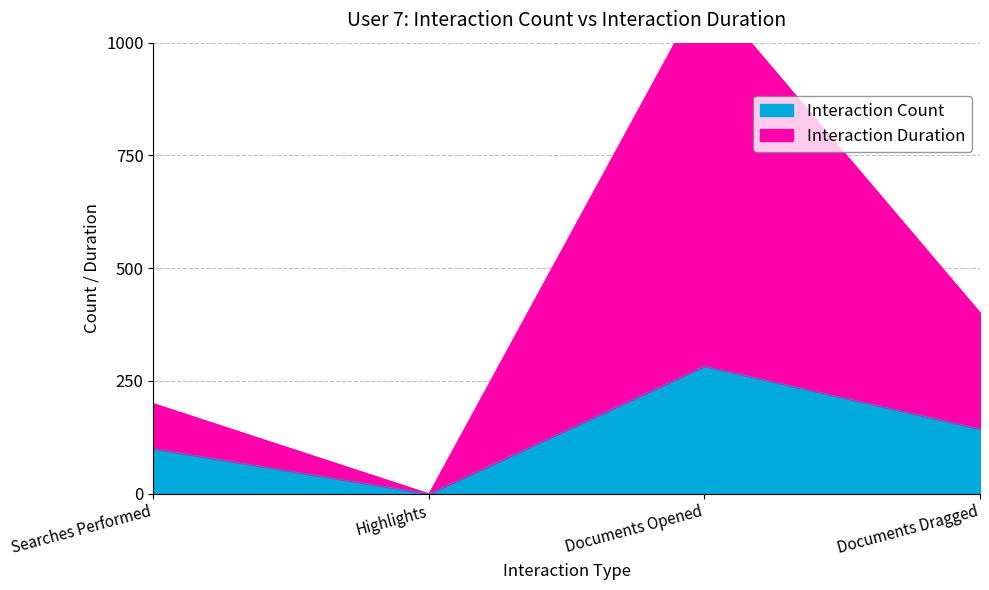

Where is the first local minimum for Interaction Duration?

Highlights